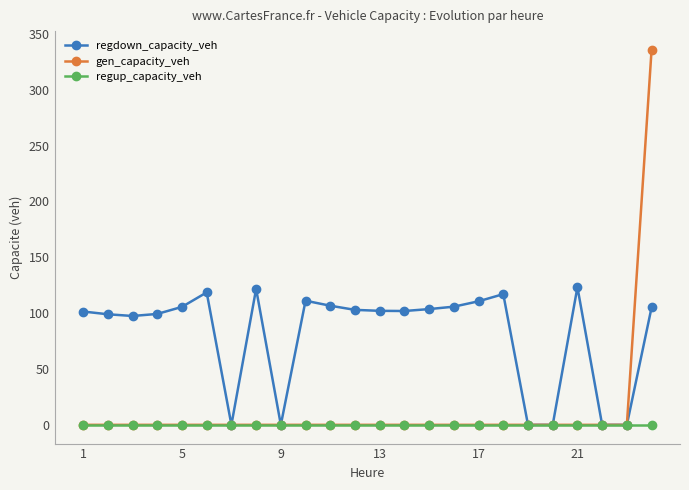

What is the maximum value for regdown_capacity_veh?

123.2